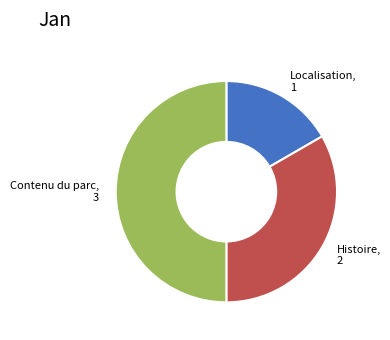

How many segments does this pie chart have?

3